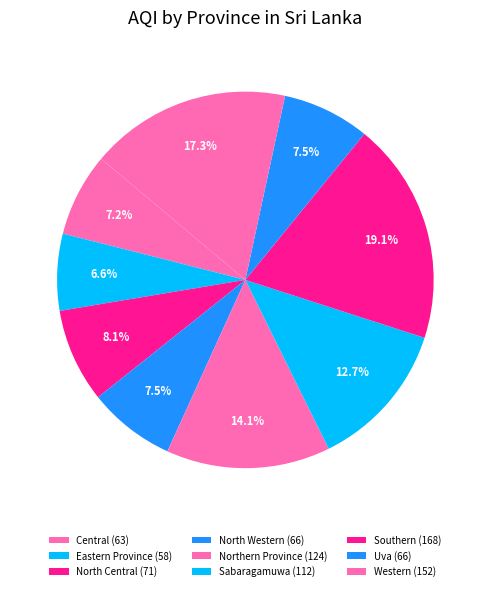

The Uva slice represents 8% of the pie. True or false?

True